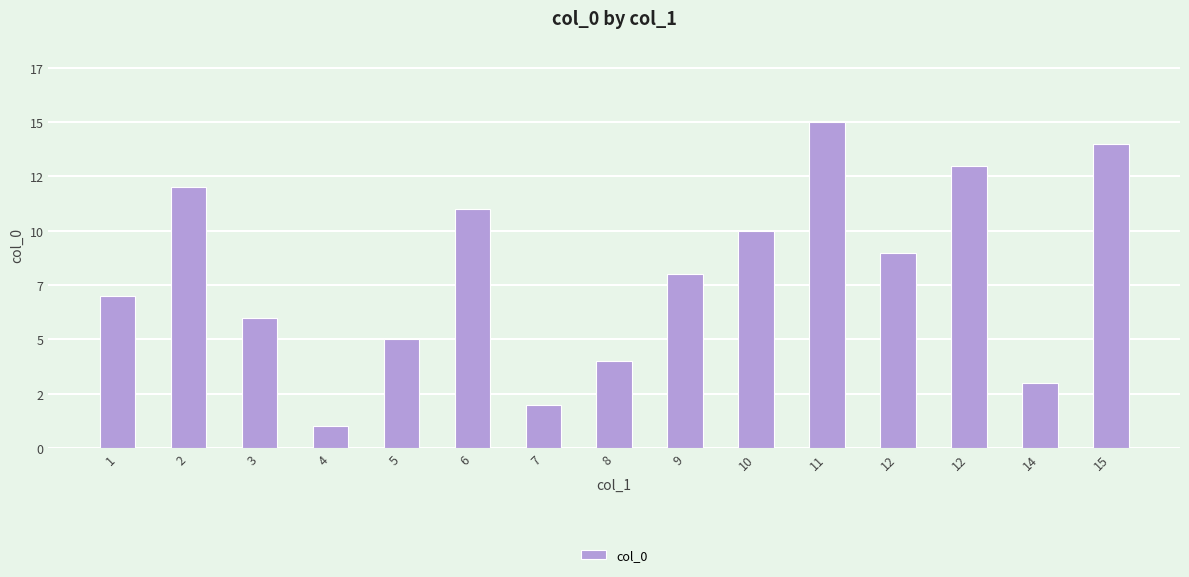

Reading left to right, list all the values displayed in this chart.

7	12	6	1	5	11	2	4	8	10	15	9	13	3	14